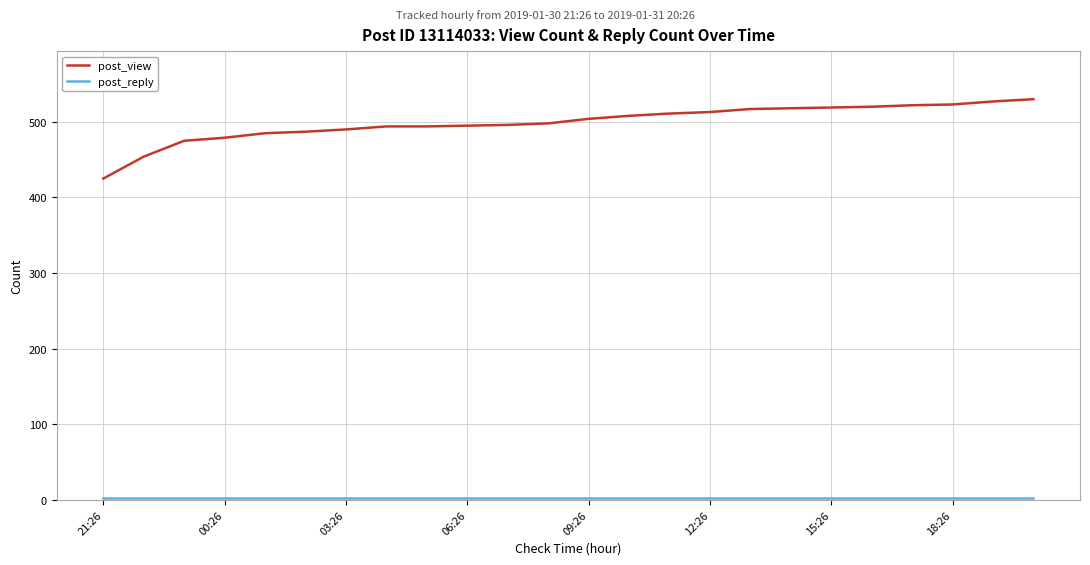

What is the average value of the post_view series?

499